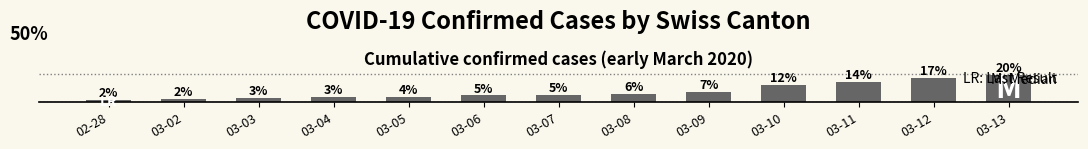

What is the change in value from 03-02 to 03-04?

+1.3